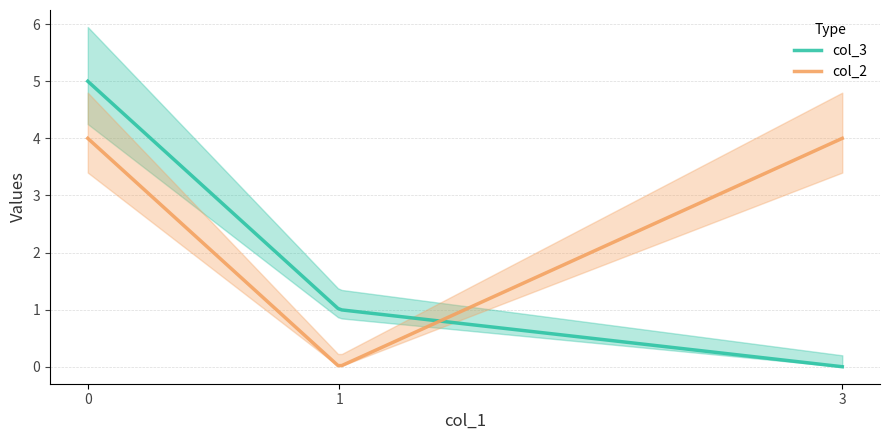

Reading left to right, what are all the values shown in this chart?

col_3: 0=5	1=1	3=0
col_2: 0=4	1=0	3=4